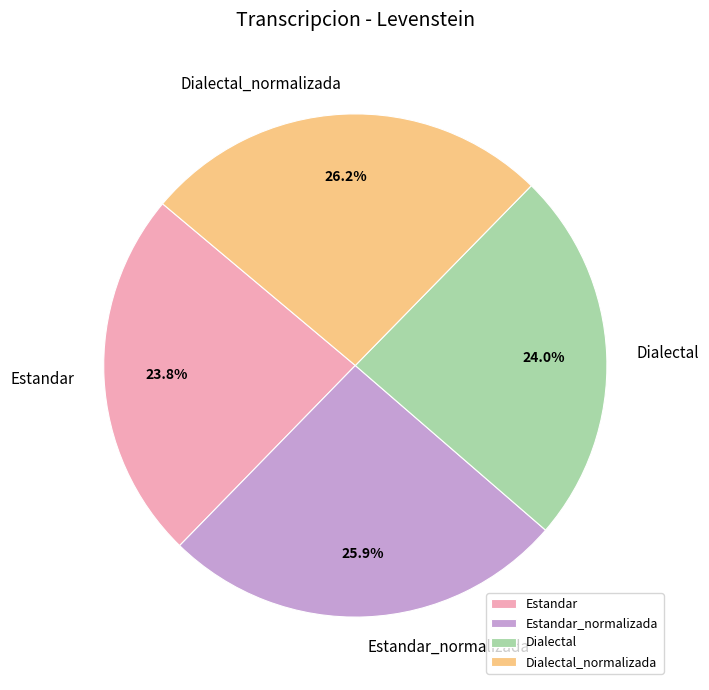

What percentage is the Dialectal_normalizada slice, to the nearest percent?

26%